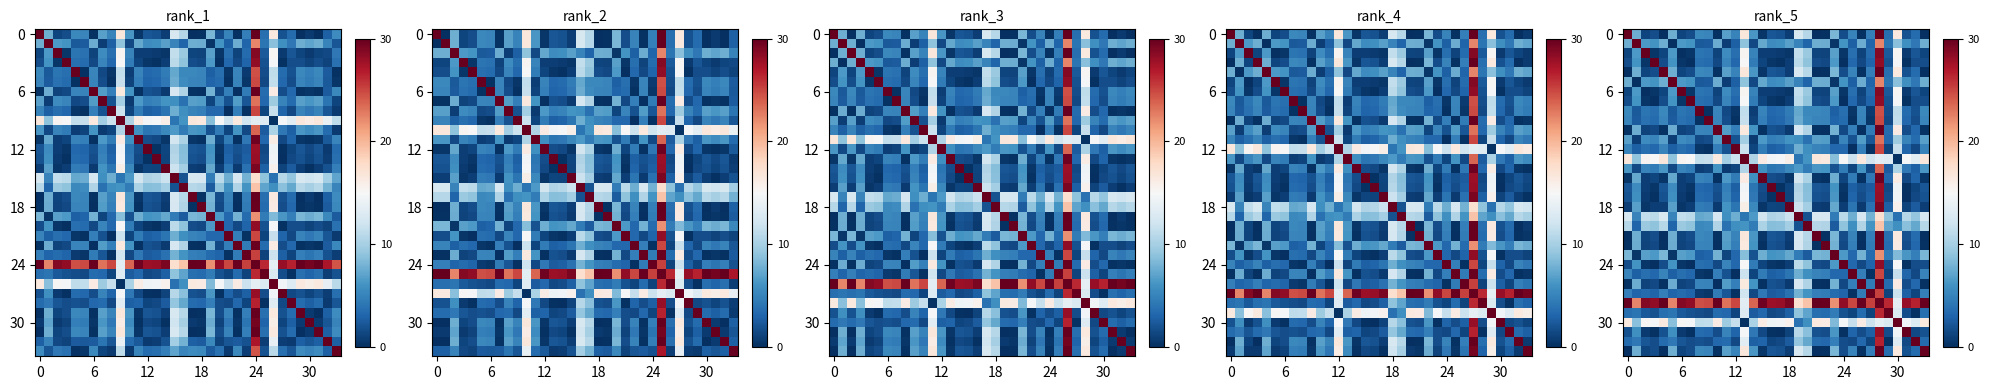

What is the total value across all series at 25?

175.7